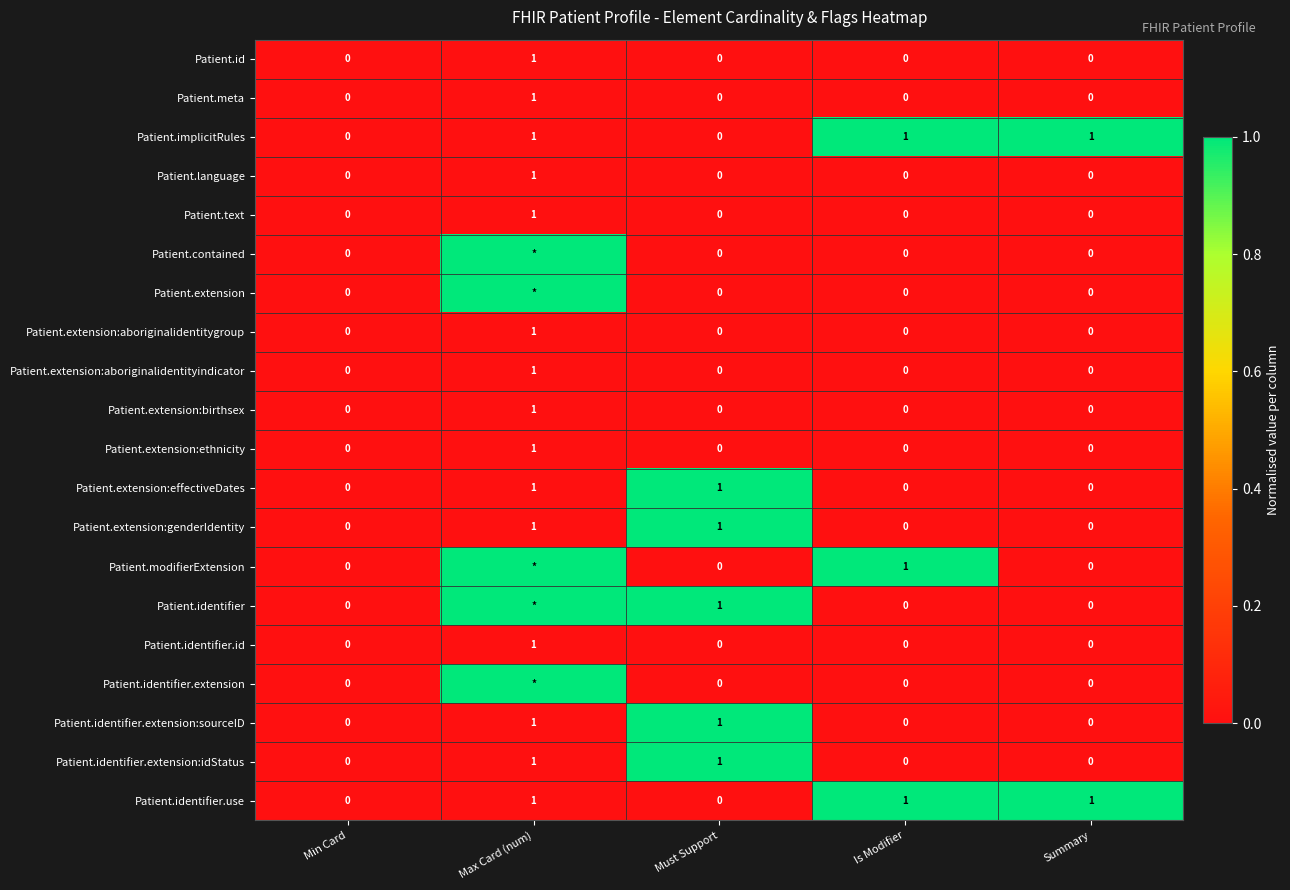

The Patient.implicitRules series shows 0 at Max Card (num). True or false?

False